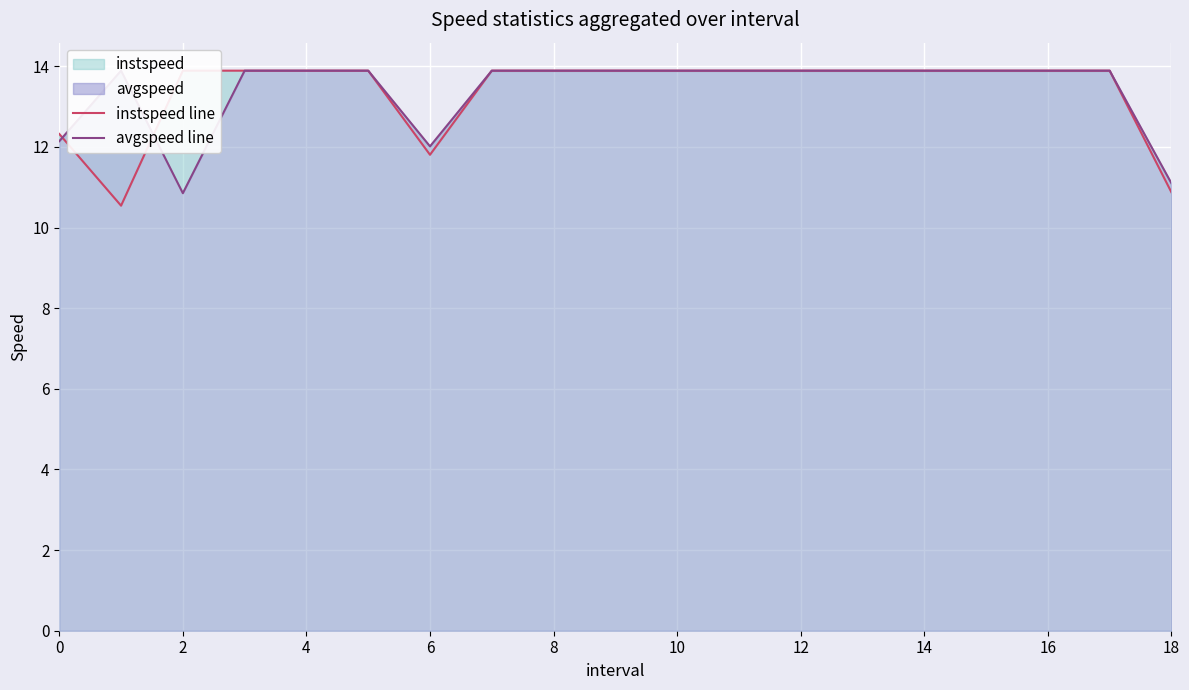

How many values in the instspeed line series exceed 13?

15